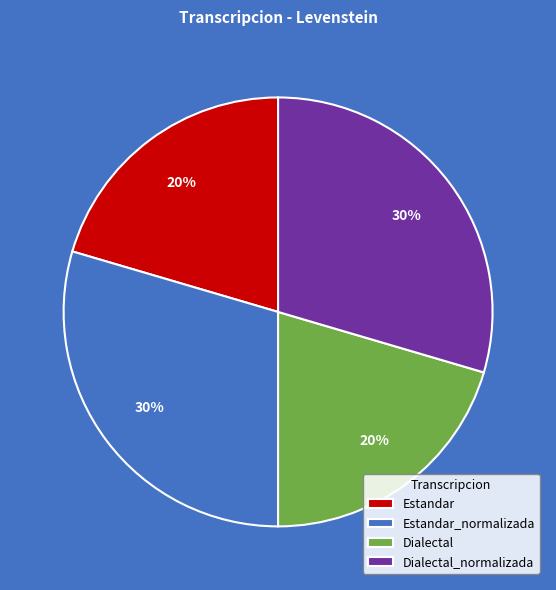

To the nearest percent, what is the average slice percentage?

25%